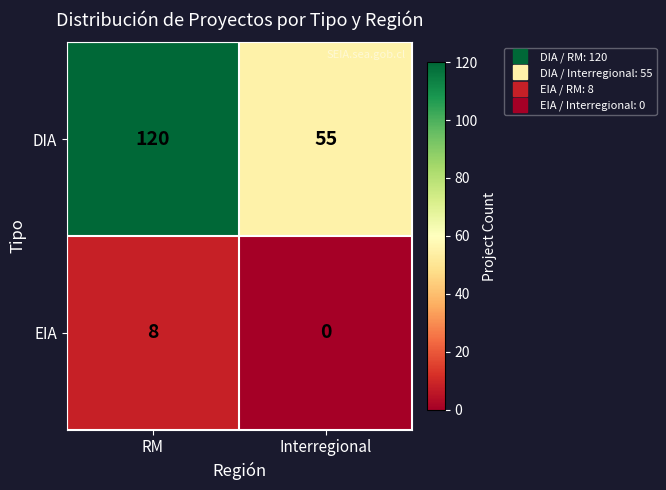

Rank the series at RM from lowest to highest value.

EIA, DIA